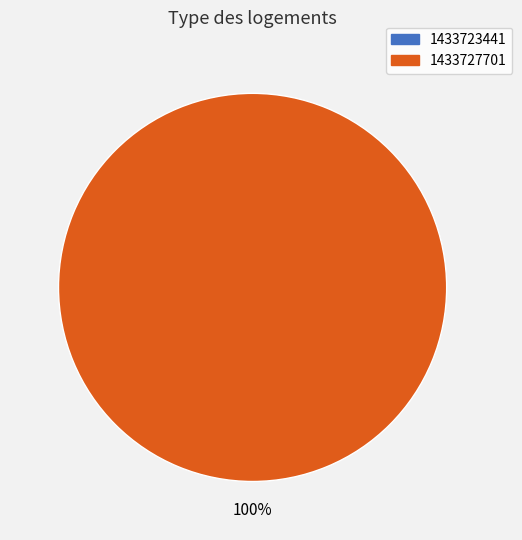

To the nearest percent, what is the average slice percentage?

50%